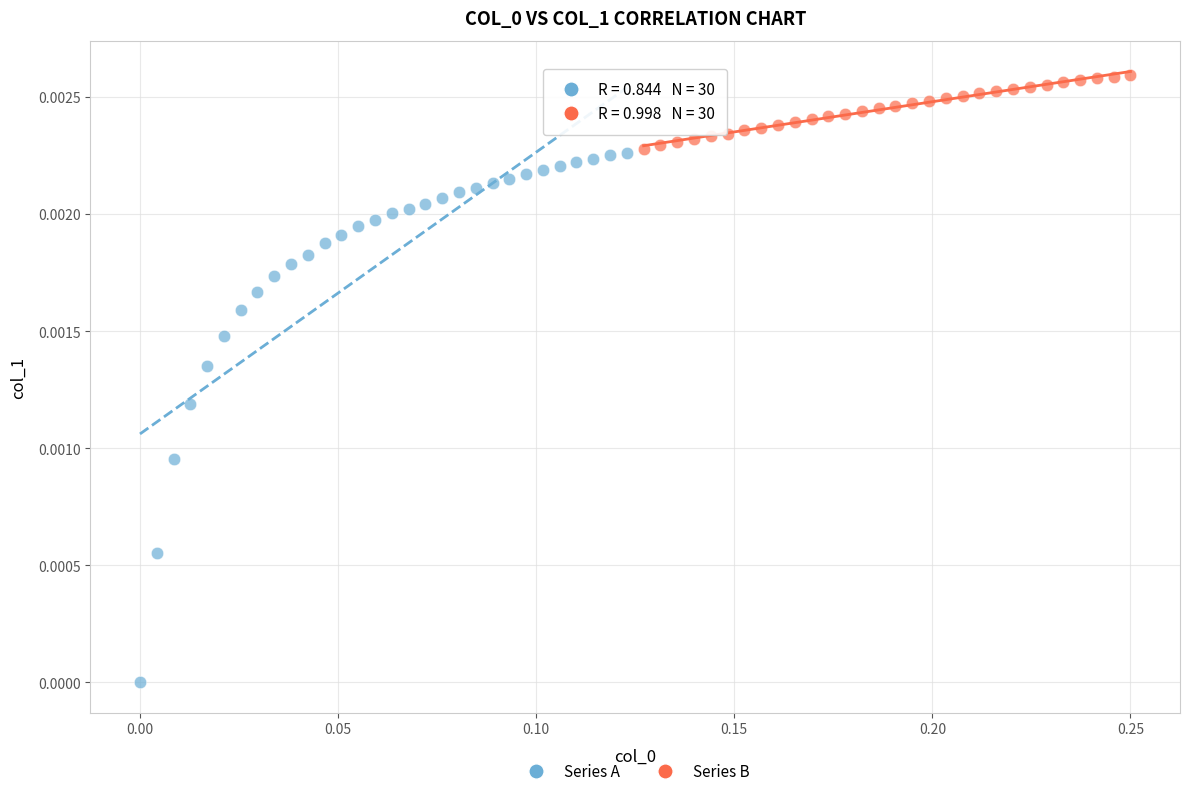

Which series contains the lowest Y value?

Series A